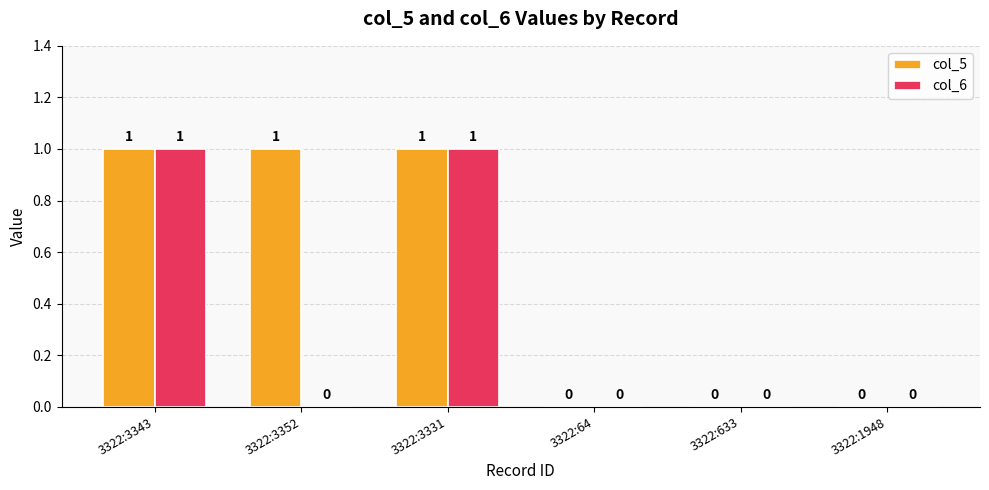

The col_5 series shows 0 at 3322:3343. True or false?

False